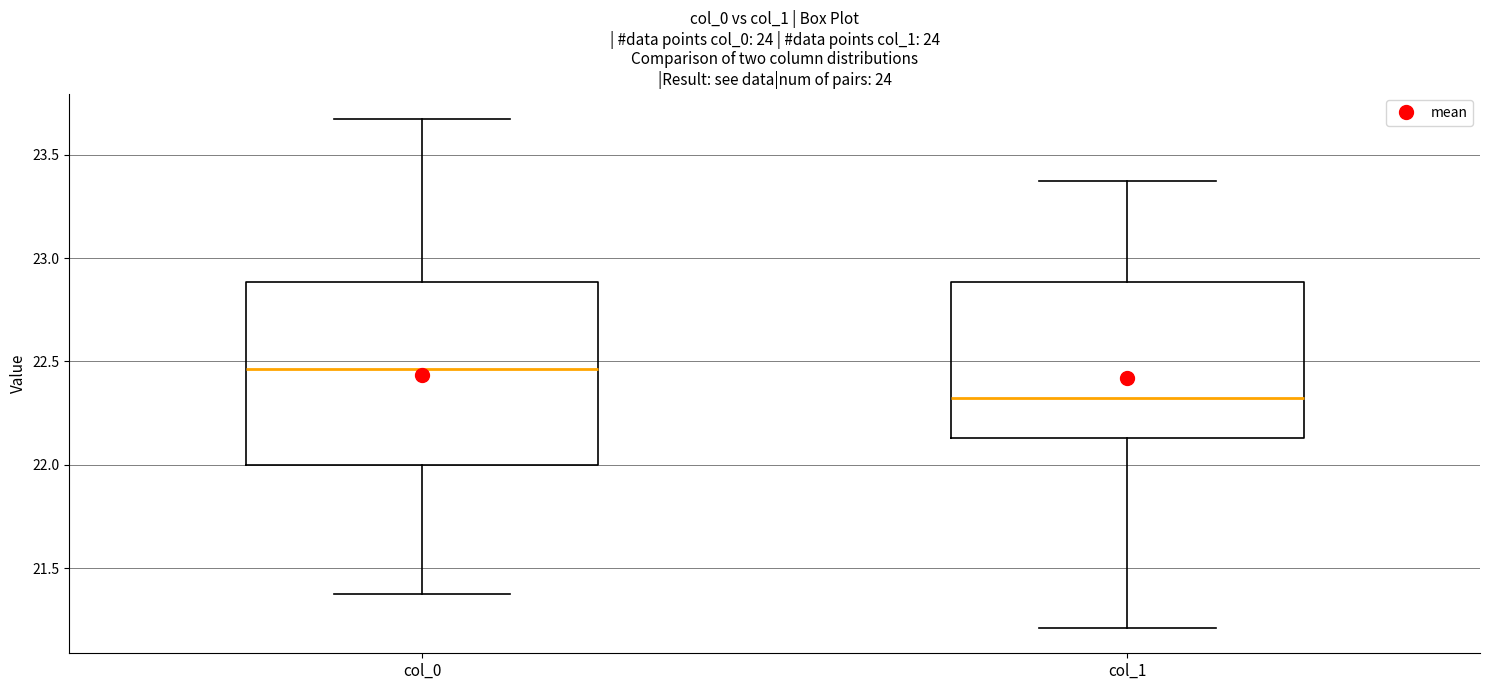

Reading left to right, transcribe this box plot: for each box, give where its median line is, the range the box spans, and where its two whiskers end, as read against the y-axis. The values are not printed on the chart, so give them approximately, as read against the axis.

col_0: median 22.45, box 22.00 to 22.90, whiskers 21.40 to 23.65
col_1: median 22.30, box 22.15 to 22.90, whiskers 21.20 to 23.35